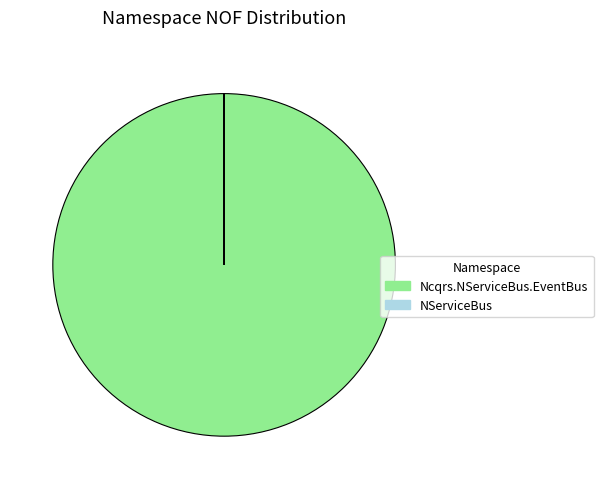

Is there a majority slice in this chart?

Yes